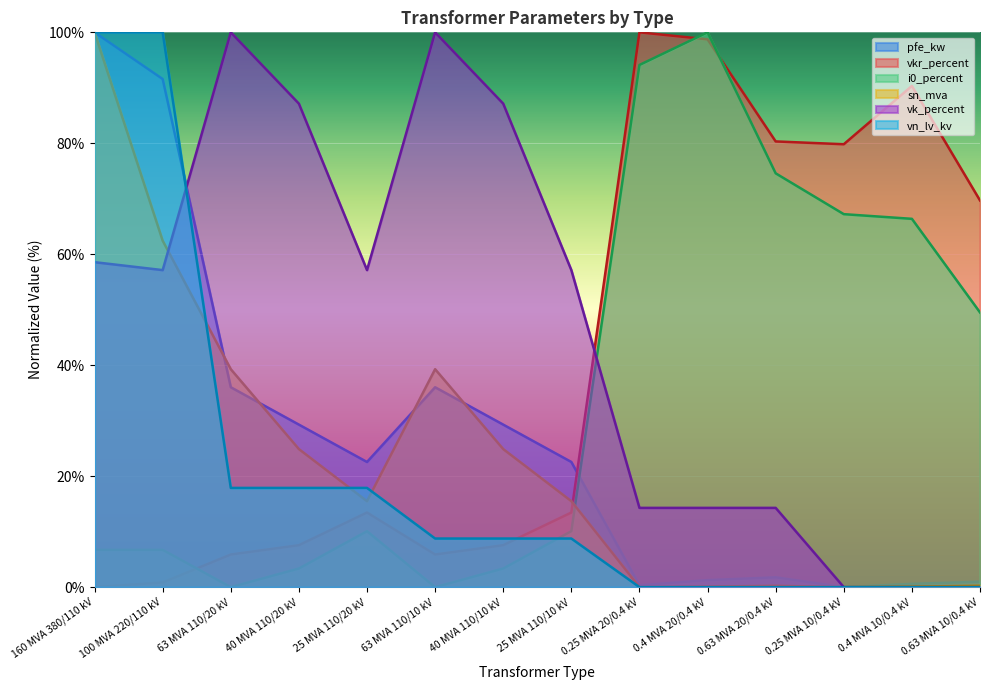

Reading left to right, what are all the values shown in this chart?

pfe_kw: 160 MVA 380/110 kV=100.0	100 MVA 220/110 kV=91.6	63 MVA 110/20 kV=36.0	40 MVA 110/20 kV=29.3	25 MVA 110/20 kV=22.6	63 MVA 110/10 kV=36.0	40 MVA 110/10 kV=29.3	25 MVA 110/10 kV=22.6	0.25 MVA 20/0.4 kV=0.3	0.4 MVA 20/0.4 kV=1.3	0.63 MVA 20/0.4 kV=1.8	0.25 MVA 10/0.4 kV=0.0	0.4 MVA 10/0.4 kV=0.6	0.63 MVA 10/0.4 kV=1.0
vkr_percent: 160 MVA 380/110 kV=0.0	100 MVA 220/110 kV=0.8	63 MVA 110/20 kV=5.9	40 MVA 110/20 kV=7.6	25 MVA 110/20 kV=13.4	63 MVA 110/10 kV=5.9	40 MVA 110/10 kV=7.6	25 MVA 110/10 kV=13.4	0.25 MVA 20/0.4 kV=100.0	0.4 MVA 20/0.4 kV=98.7	0.63 MVA 20/0.4 kV=80.3	0.25 MVA 10/0.4 kV=79.8	0.4 MVA 10/0.4 kV=90.3	0.63 MVA 10/0.4 kV=69.7
i0_percent: 160 MVA 380/110 kV=6.7	100 MVA 220/110 kV=6.7	63 MVA 110/20 kV=0.0	40 MVA 110/20 kV=3.4	25 MVA 110/20 kV=10.1	63 MVA 110/10 kV=0.0	40 MVA 110/10 kV=3.4	25 MVA 110/10 kV=10.1	0.25 MVA 20/0.4 kV=94.1	0.4 MVA 20/0.4 kV=100.0	0.63 MVA 20/0.4 kV=74.6	0.25 MVA 10/0.4 kV=67.2	0.4 MVA 10/0.4 kV=66.4	0.63 MVA 10/0.4 kV=49.5
sn_mva: 160 MVA 380/110 kV=100.0	100 MVA 220/110 kV=62.4	63 MVA 110/20 kV=39.3	40 MVA 110/20 kV=24.9	25 MVA 110/20 kV=15.5	63 MVA 110/10 kV=39.3	40 MVA 110/10 kV=24.9	25 MVA 110/10 kV=15.5	0.25 MVA 20/0.4 kV=0.0	0.4 MVA 20/0.4 kV=0.1	0.63 MVA 20/0.4 kV=0.2	0.25 MVA 10/0.4 kV=0.0	0.4 MVA 10/0.4 kV=0.1	0.63 MVA 10/0.4 kV=0.2
vk_percent: 160 MVA 380/110 kV=58.6	100 MVA 220/110 kV=57.1	63 MVA 110/20 kV=100.0	40 MVA 110/20 kV=87.1	25 MVA 110/20 kV=57.1	63 MVA 110/10 kV=100.0	40 MVA 110/10 kV=87.1	25 MVA 110/10 kV=57.1	0.25 MVA 20/0.4 kV=14.3	0.4 MVA 20/0.4 kV=14.3	0.63 MVA 20/0.4 kV=14.3	0.25 MVA 10/0.4 kV=0.0	0.4 MVA 10/0.4 kV=0.0	0.63 MVA 10/0.4 kV=0.0
vn_lv_kv: 160 MVA 380/110 kV=100.0	100 MVA 220/110 kV=100.0	63 MVA 110/20 kV=17.9	40 MVA 110/20 kV=17.9	25 MVA 110/20 kV=17.9	63 MVA 110/10 kV=8.8	40 MVA 110/10 kV=8.8	25 MVA 110/10 kV=8.8	0.25 MVA 20/0.4 kV=0.0	0.4 MVA 20/0.4 kV=0.0	0.63 MVA 20/0.4 kV=0.0	0.25 MVA 10/0.4 kV=0.0	0.4 MVA 10/0.4 kV=0.0	0.63 MVA 10/0.4 kV=0.0